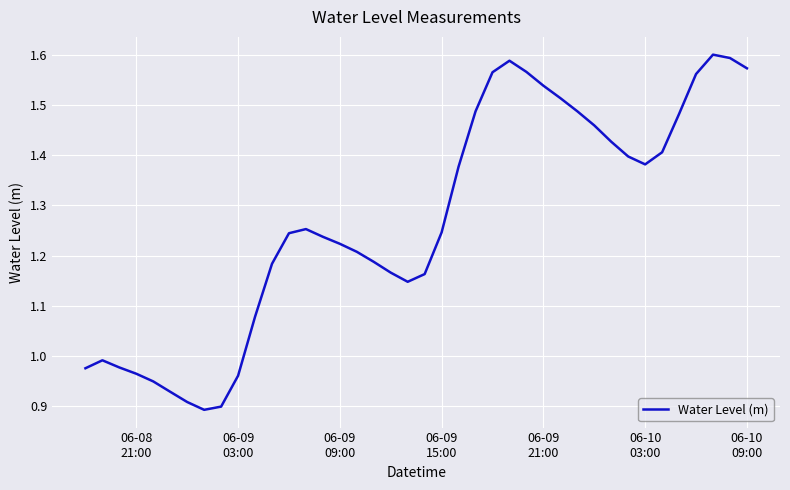

What is the difference between the maximum and minimum values?

0.7